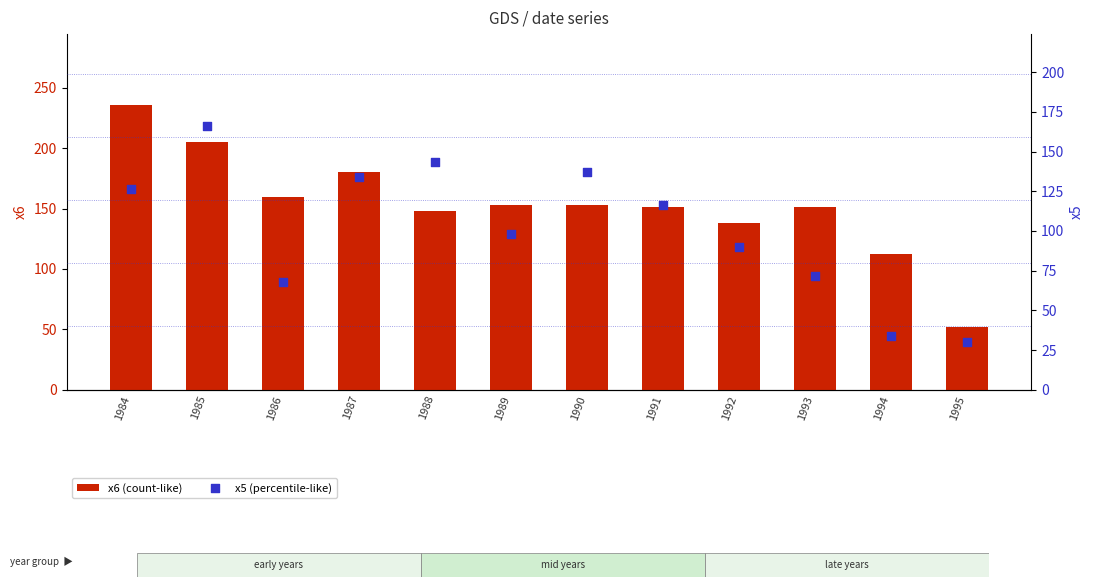

At how many categories does at least one series exceed 52?

12